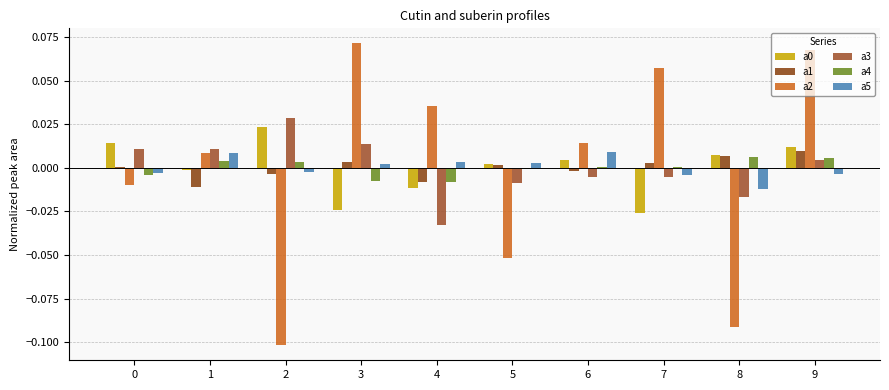

How many groups of bars are there?

10